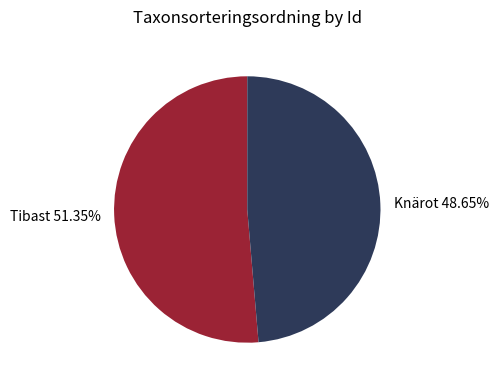

Rank the categories by value from highest to lowest.

Tibast 51.35%, Knärot 48.65%